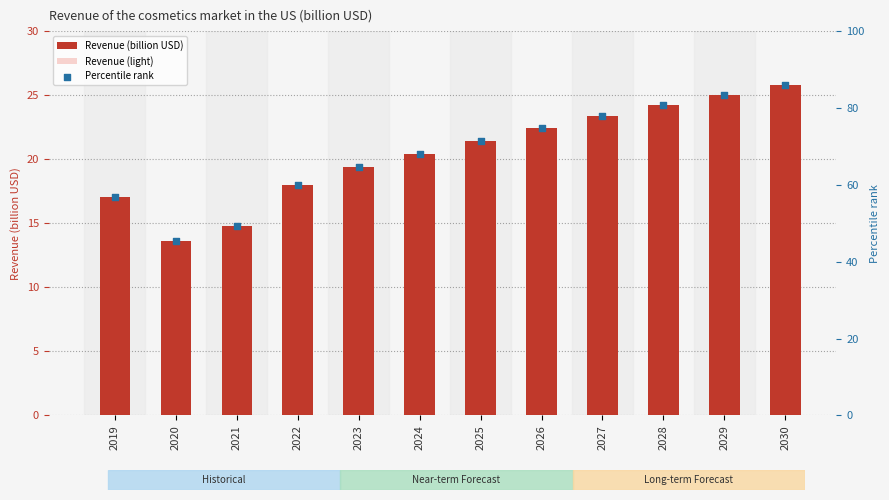

What is the total value across all series at 2030?

137.4